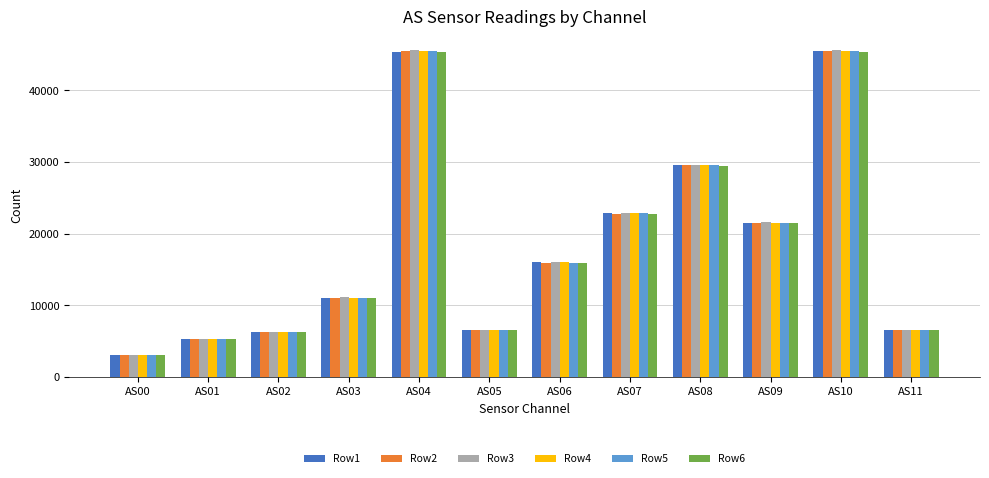

The value of Row1 at AS10 is 45547. True or false?

True